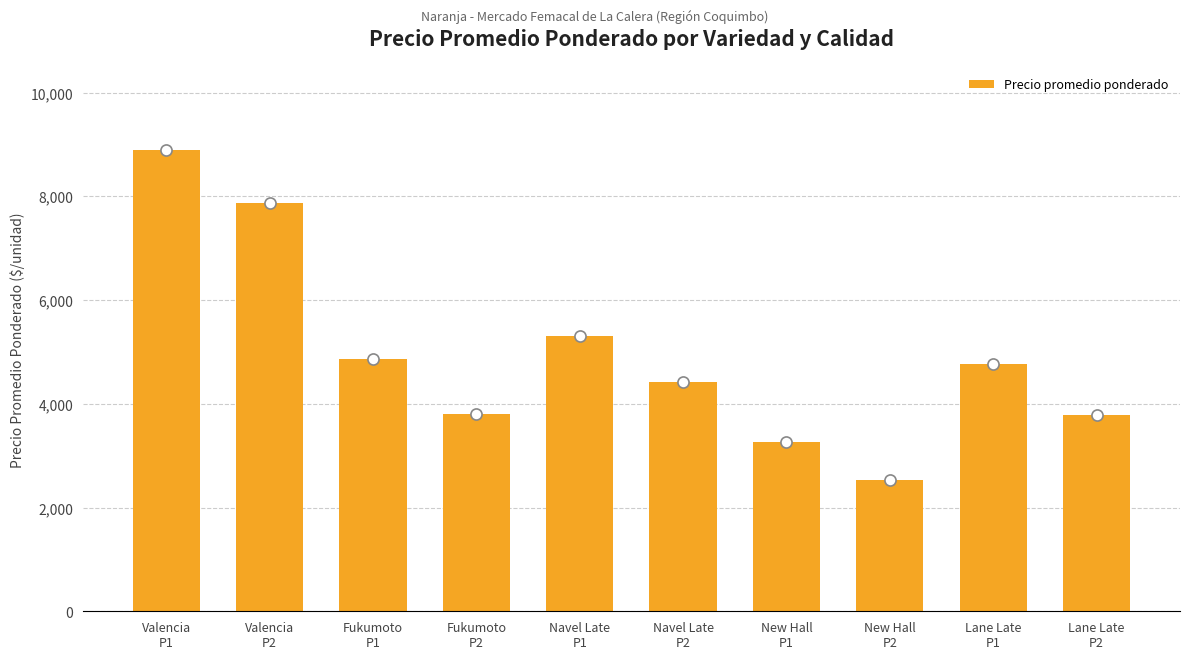

Approximately how many times larger is the value at Fukumoto
P2 compared to Navel Late
P1?

0.7